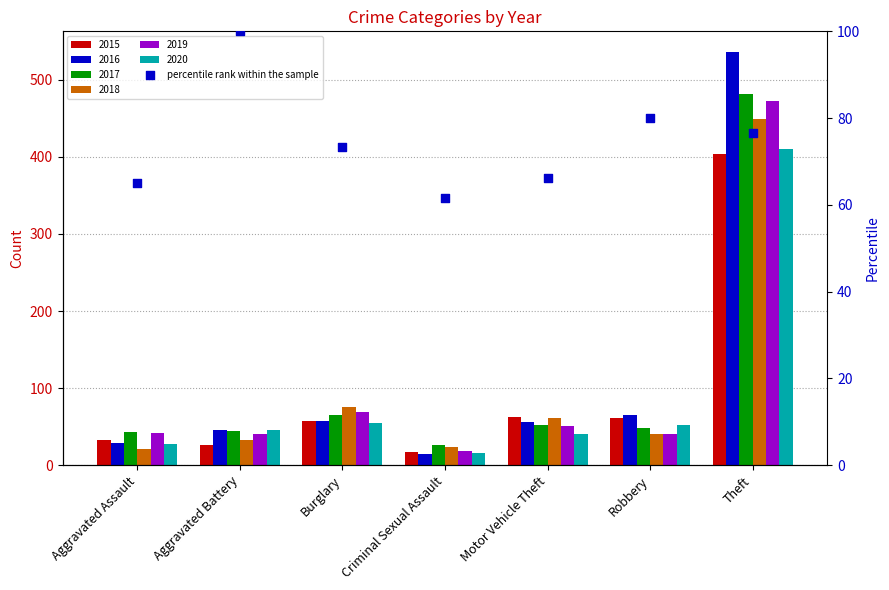

What is the change in value from Criminal Sexual Assault to Robbery?

+18.5